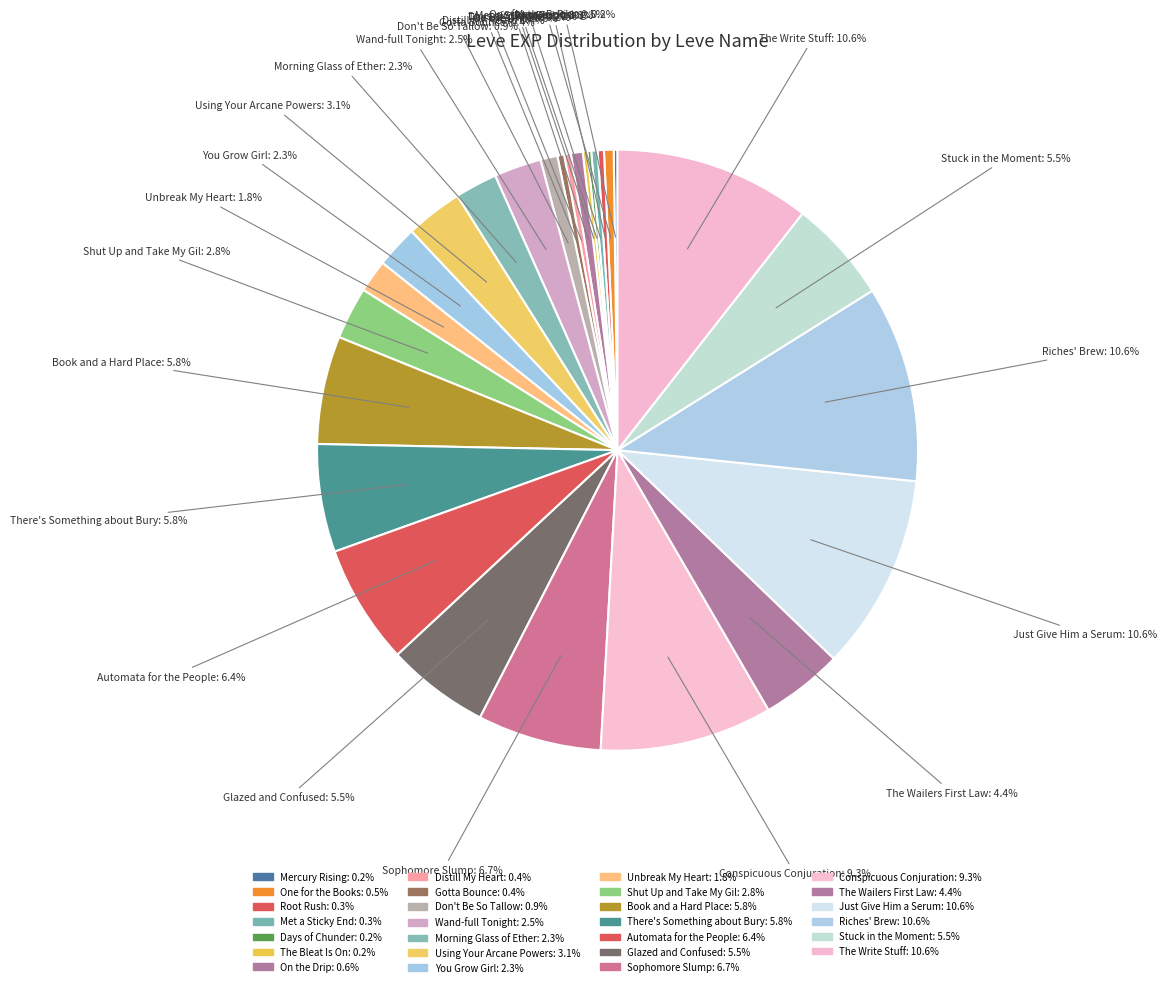

How many slices are in this pie chart?

27